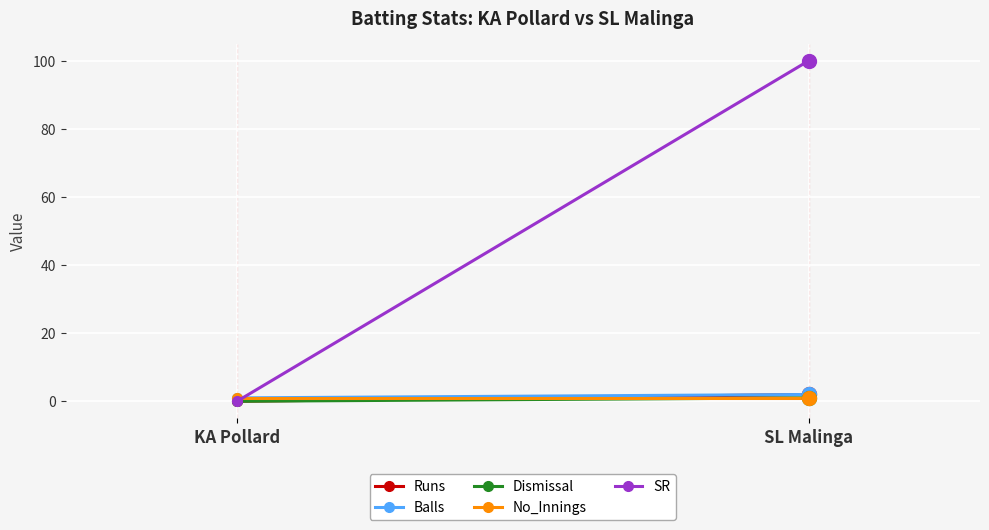

How many values in SR are above zero?

1